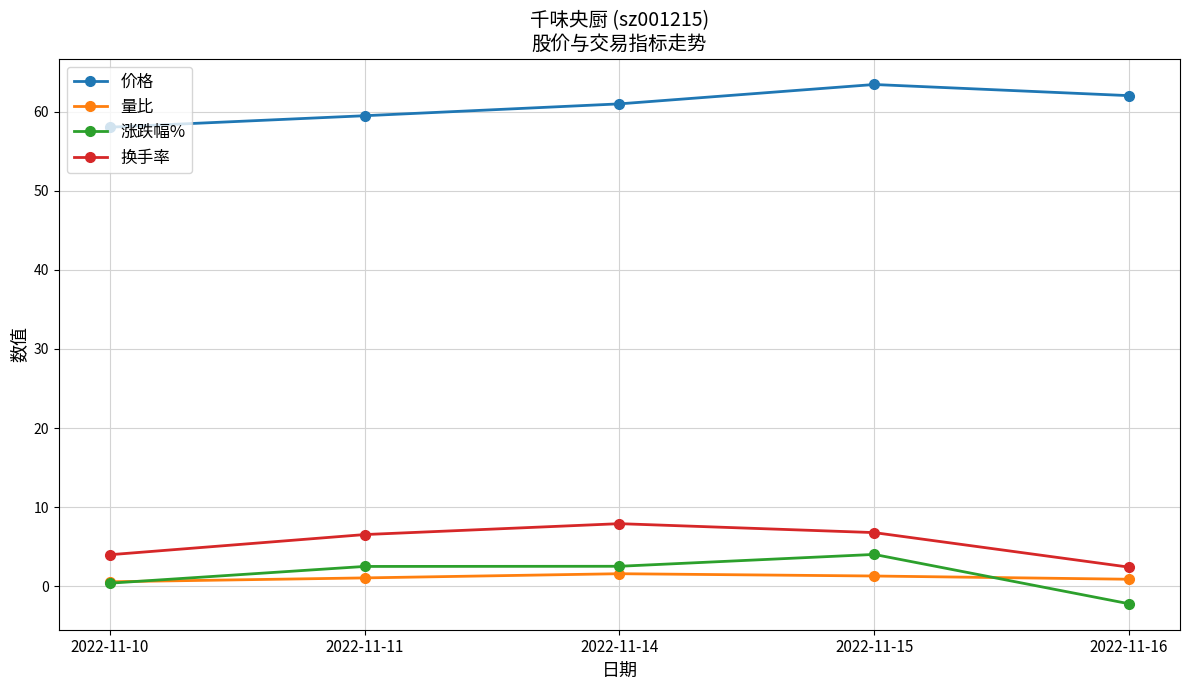

What is the approximate value of 价格 at 2022-11-16?

62.0